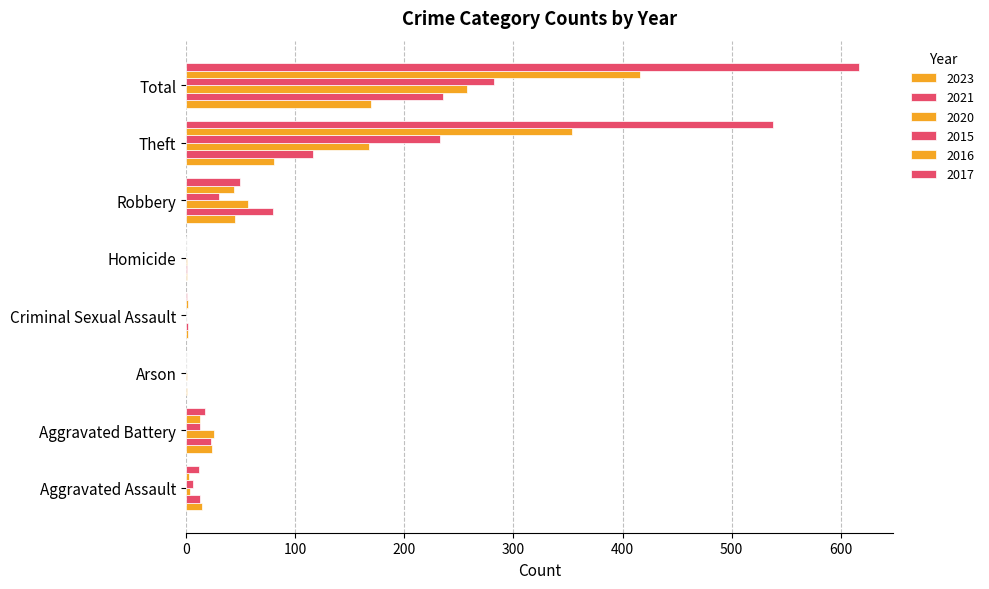

What position from the right is Arson?

6